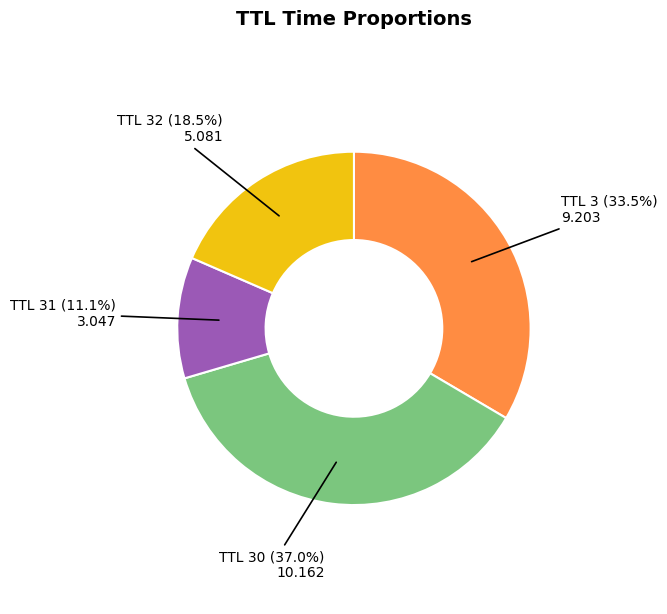

Is there a majority slice in this chart?

No